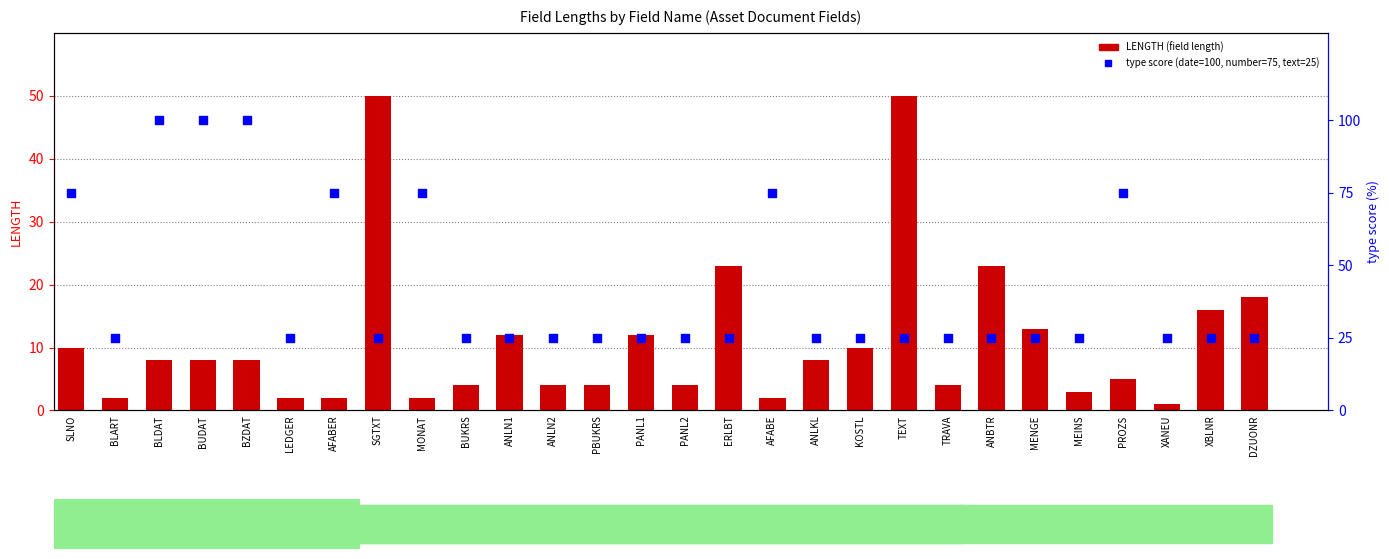

What is the total value across all series at ANLKL?

33